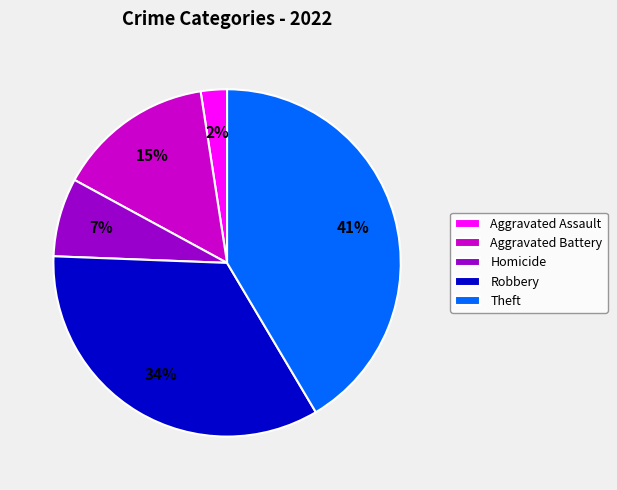

How many slices are in this pie chart?

5